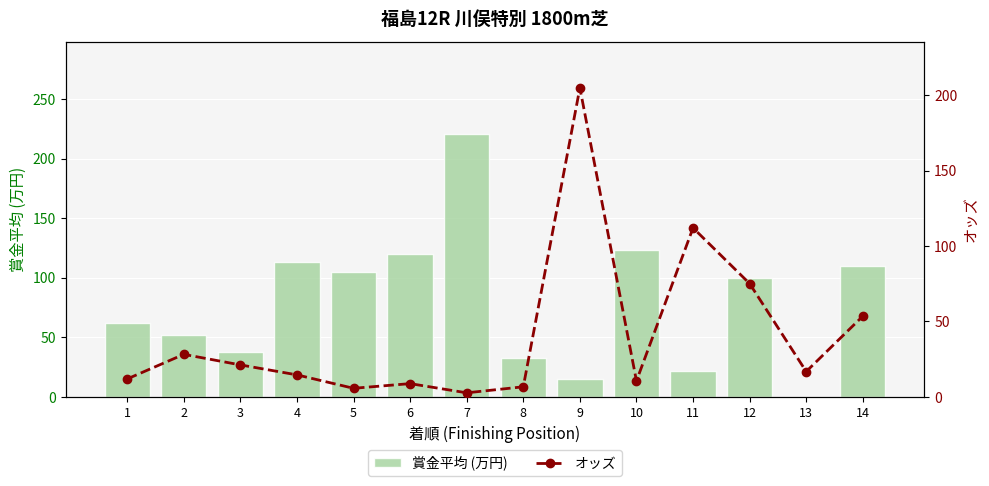

At which category does the chart reach its peak across all series?

7